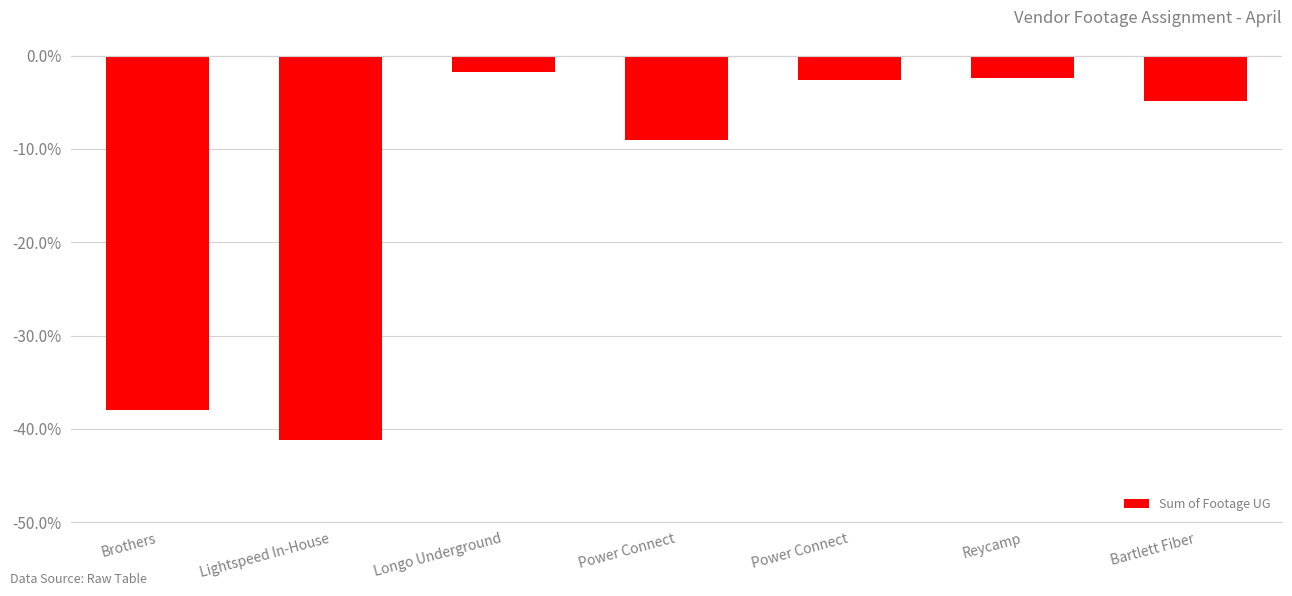

What is the maximum value shown in the chart?

-1.7